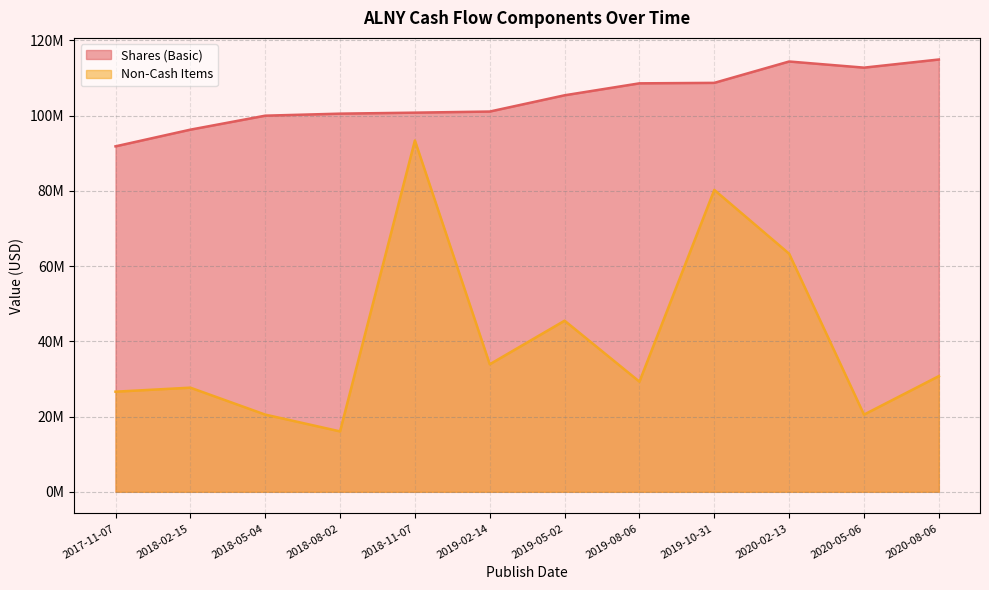

What is the label of the 8th point from the right?

2018-11-07